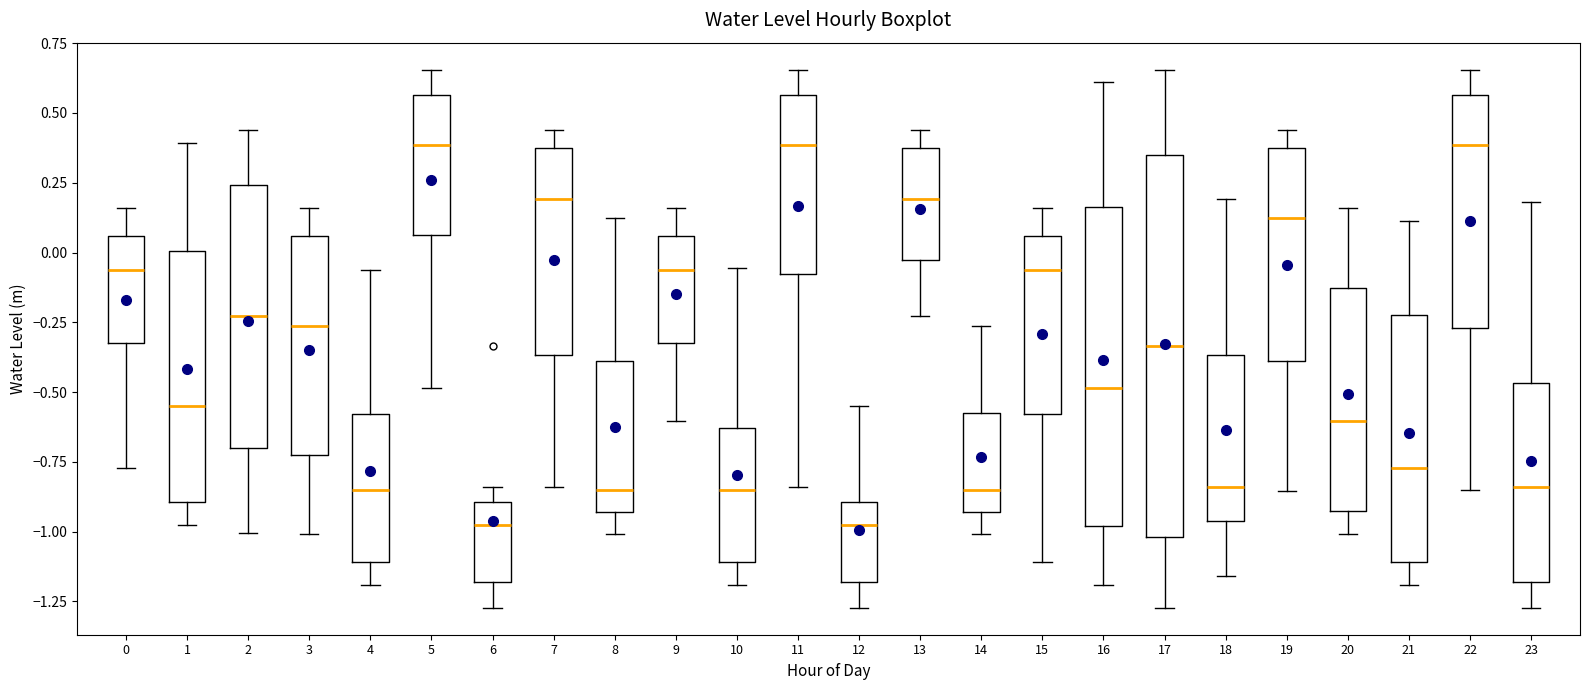

Reading left to right, read every box against the y-axis: the position of its median line, the range the box covers, and the ends of its whiskers. The values are not printed on the chart, so give them approximately, as read against the axis.

0: median -0.05, box -0.35 to 0.05, whiskers -0.75 to 0.15
1: median -0.55, box -0.90 to 0.00, whiskers -0.95 to 0.40
2: median -0.25, box -0.70 to 0.25, whiskers -1.00 to 0.45
3: median -0.25, box -0.75 to 0.05, whiskers -1.00 to 0.15
4: median -0.85, box -1.10 to -0.60, whiskers -1.20 to -0.05
5: median 0.40, box 0.05 to 0.55, whiskers -0.50 to 0.65
6: median -0.95, box -1.20 to -0.90, whiskers -1.25 to -0.85
7: median 0.20, box -0.35 to 0.40, whiskers -0.85 to 0.45
8: median -0.85, box -0.95 to -0.40, whiskers -1.00 to 0.15
9: median -0.05, box -0.35 to 0.05, whiskers -0.60 to 0.15
10: median -0.85, box -1.10 to -0.65, whiskers -1.20 to -0.05
11: median 0.40, box -0.10 to 0.55, whiskers -0.85 to 0.65
12: median -0.95, box -1.20 to -0.90, whiskers -1.25 to -0.55
13: median 0.20, box -0.05 to 0.40, whiskers -0.25 to 0.45
14: median -0.85, box -0.95 to -0.55, whiskers -1.00 to -0.25
15: median -0.05, box -0.60 to 0.05, whiskers -1.10 to 0.15
16: median -0.50, box -1.00 to 0.15, whiskers -1.20 to 0.60
17: median -0.35, box -1.00 to 0.35, whiskers -1.25 to 0.65
18: median -0.85, box -0.95 to -0.35, whiskers -1.15 to 0.20
19: median 0.15, box -0.40 to 0.40, whiskers -0.85 to 0.45
20: median -0.60, box -0.95 to -0.15, whiskers -1.00 to 0.15
21: median -0.75, box -1.10 to -0.20, whiskers -1.20 to 0.10
22: median 0.40, box -0.25 to 0.55, whiskers -0.85 to 0.65
23: median -0.85, box -1.20 to -0.45, whiskers -1.25 to 0.20